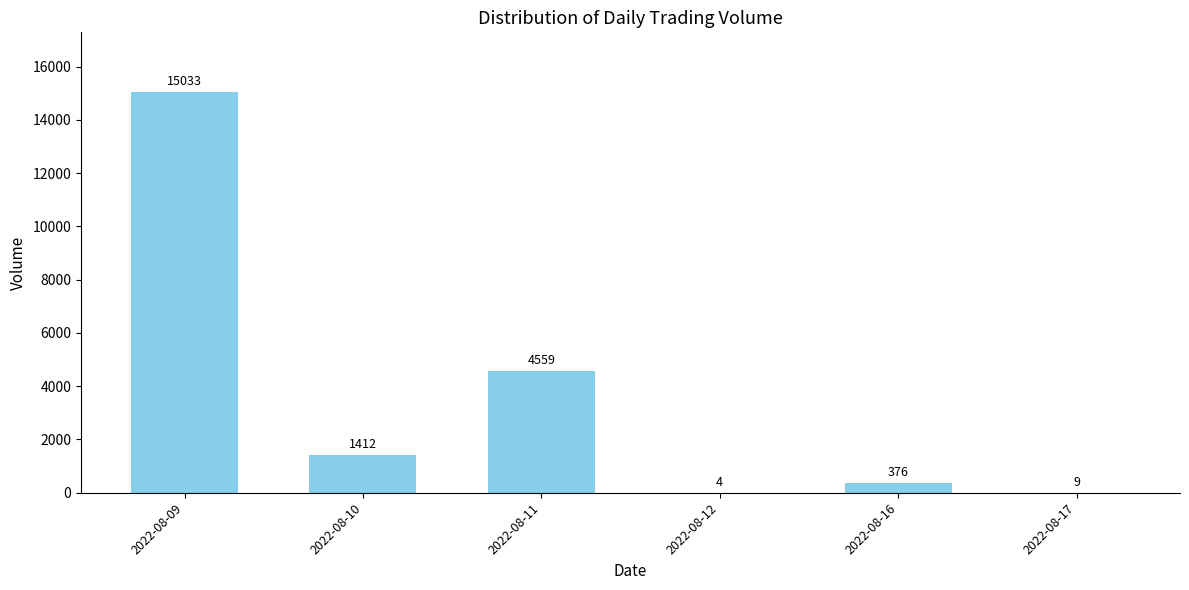

Which has a higher value, 2022-08-11 or 2022-08-12?

2022-08-11